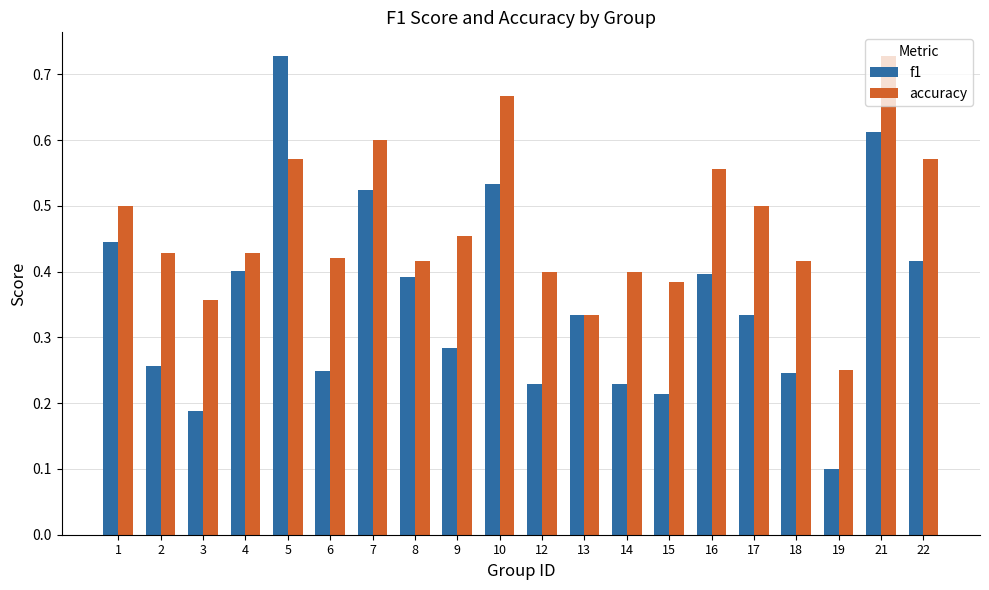

Which series has the widest spread of values?

f1